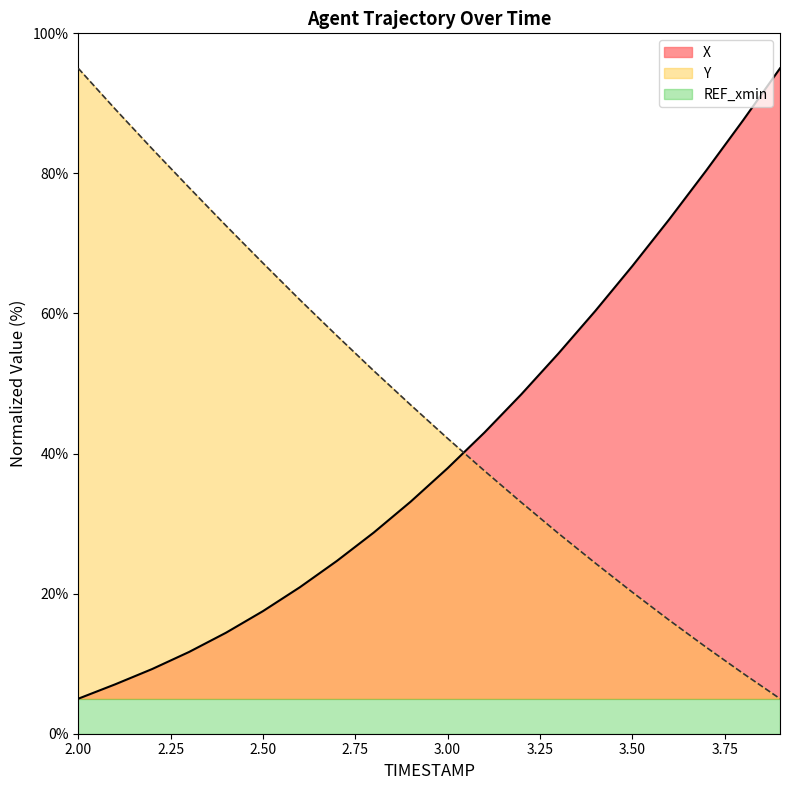

The value of X at 3.8 is 44.2. True or false?

False